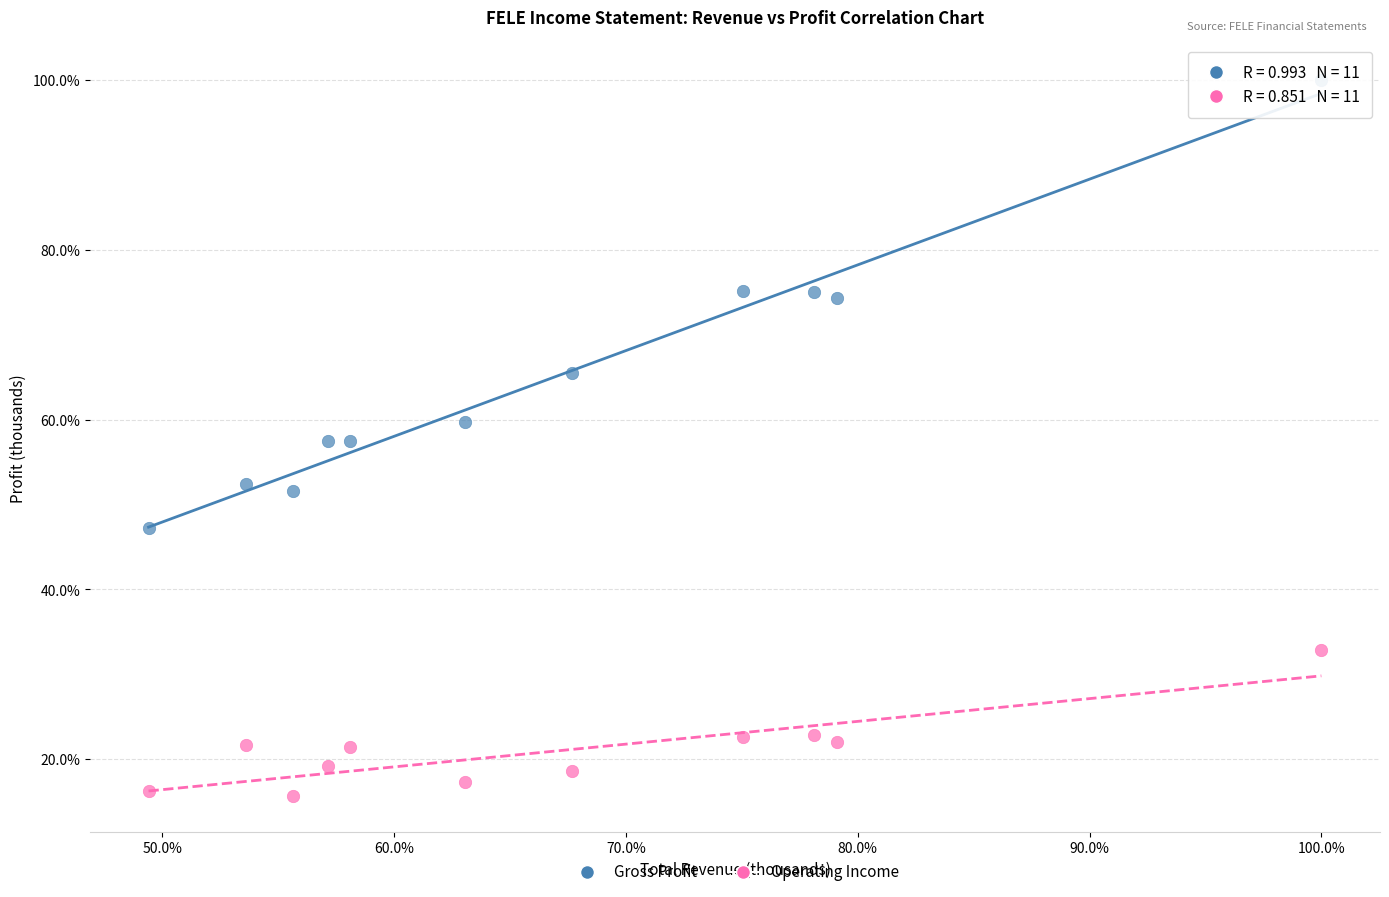

What are all the series names shown in the legend?

Gross Profit, Operating Income